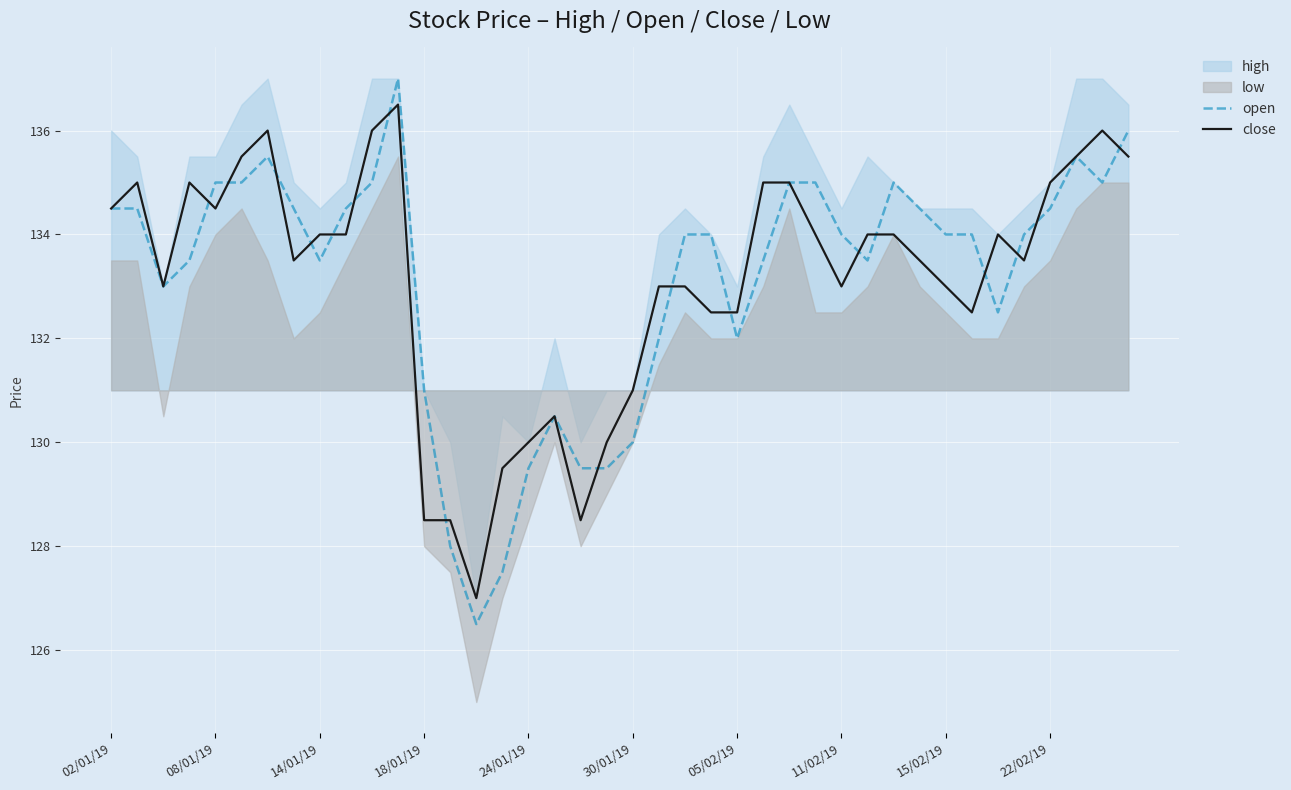

What is the minimum value for close?

127.0